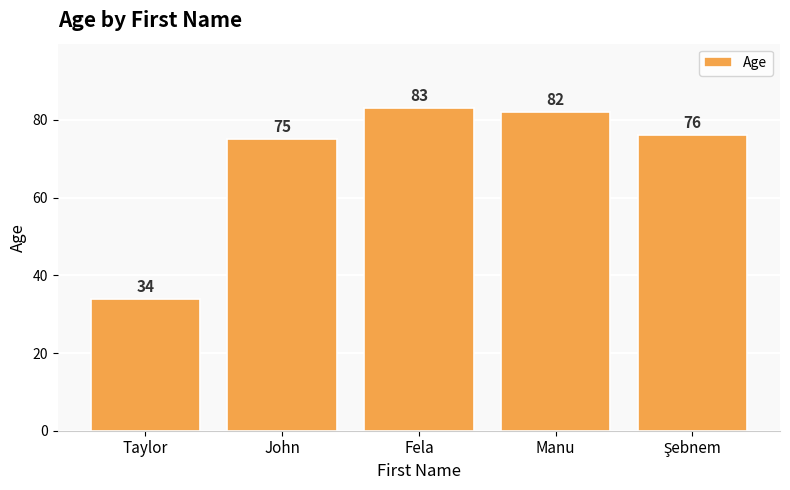

What is the sum of the values at John and Manu?

157